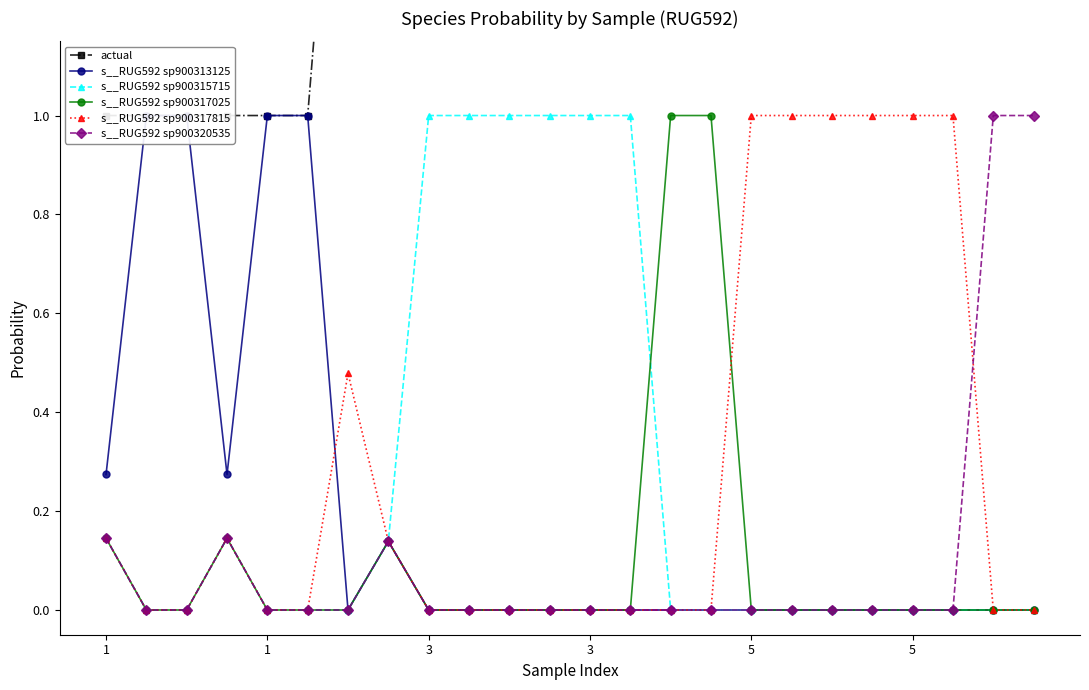

Which series has the largest total across all categories?

actual